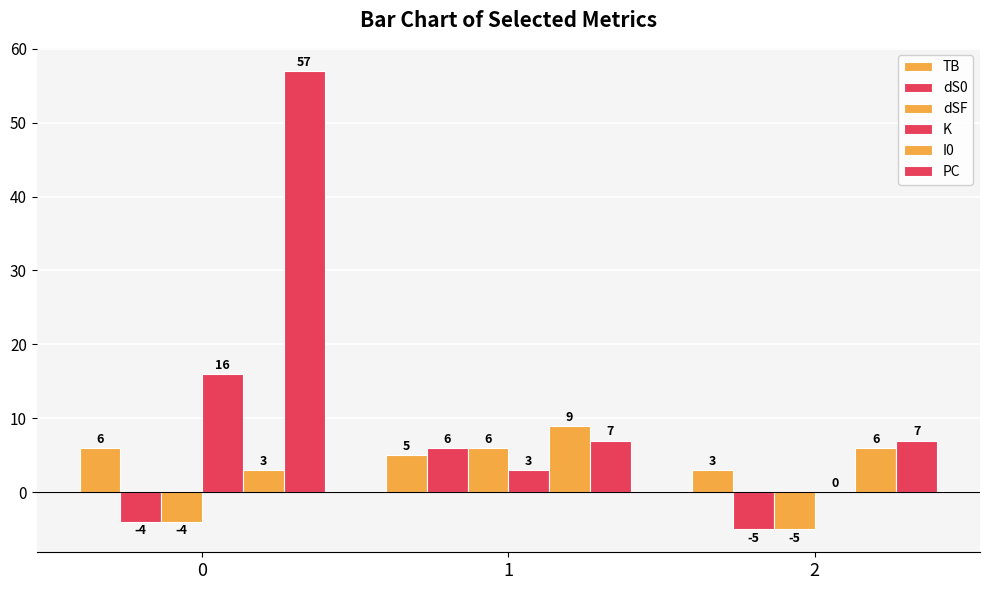

How many distinct data groups are displayed?

6